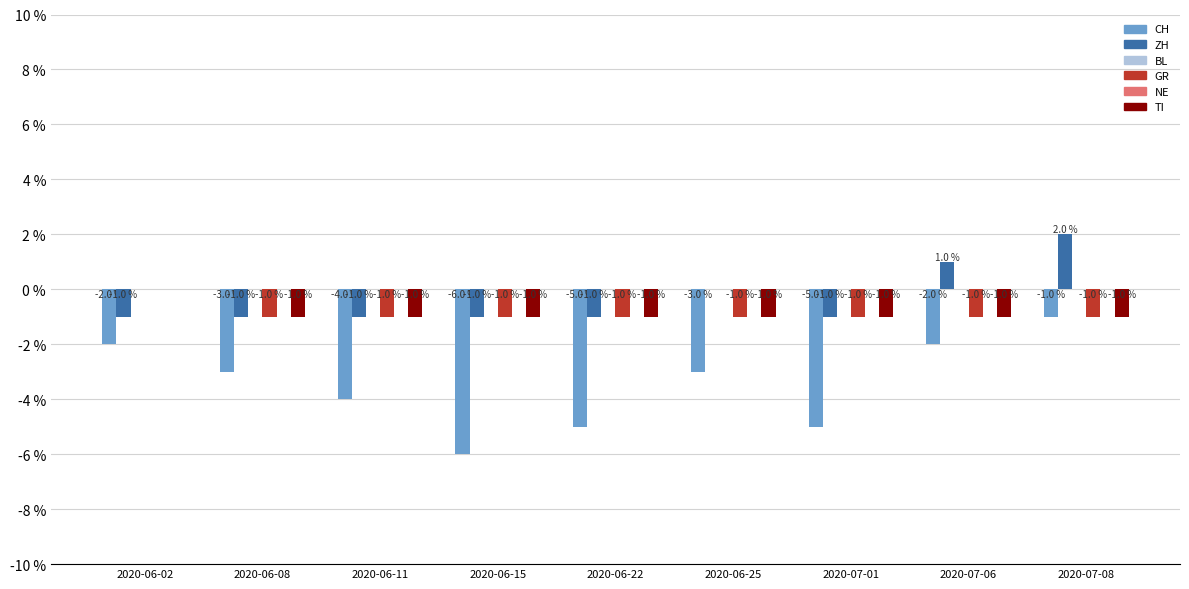

How many values in ZH are above zero?

2